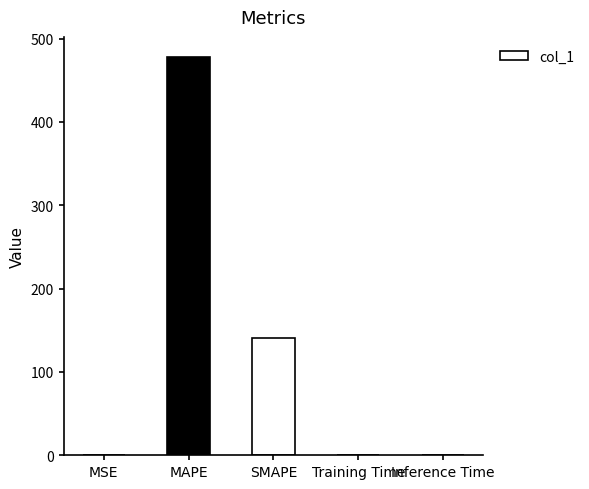

What is the average value?

124.0